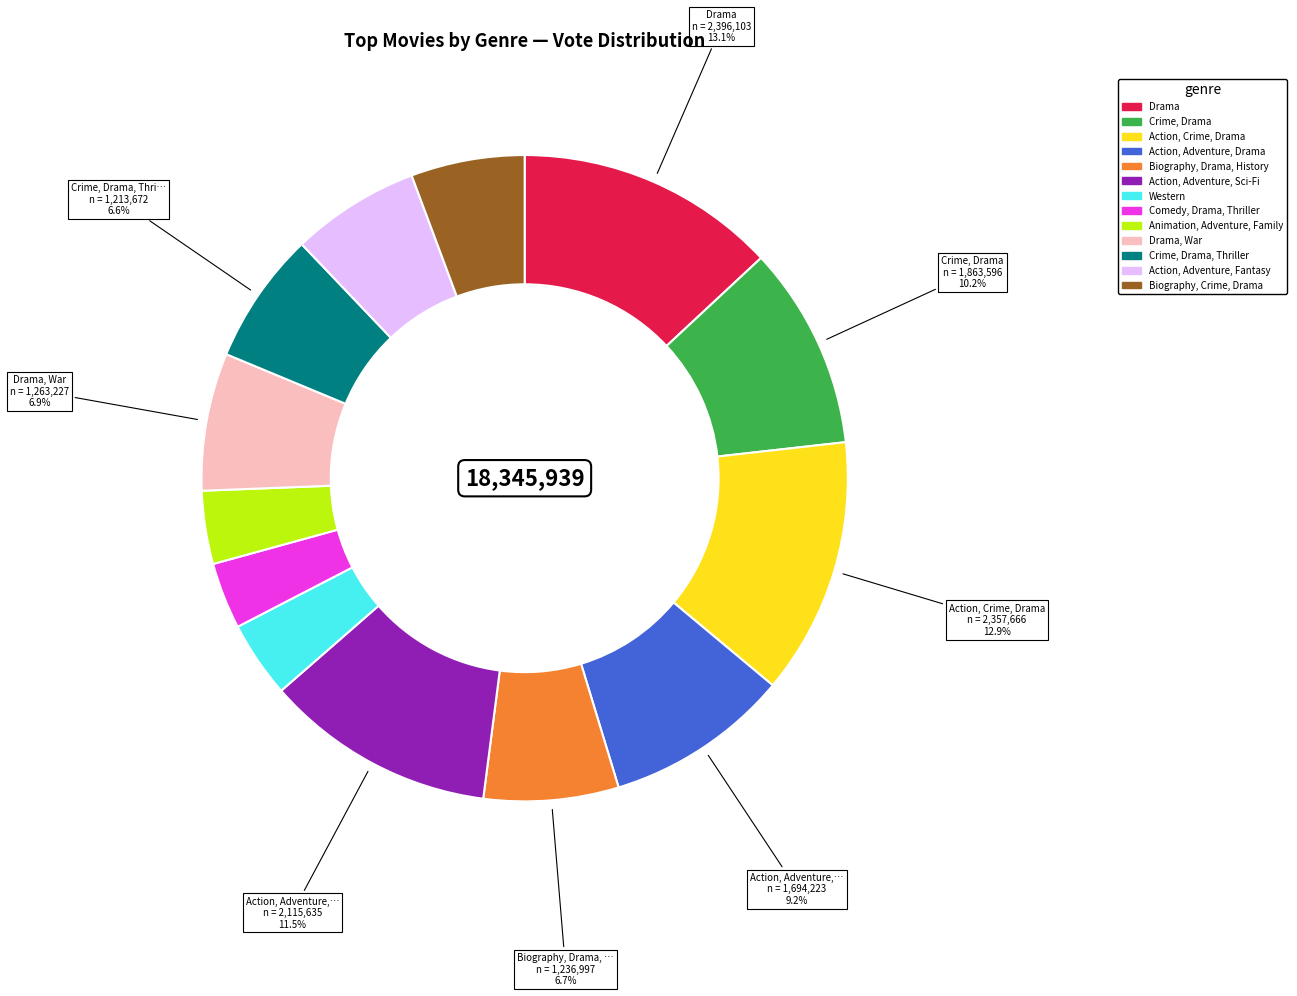

Is it true that Animation, Adventure, Family is 9% of the pie?

False